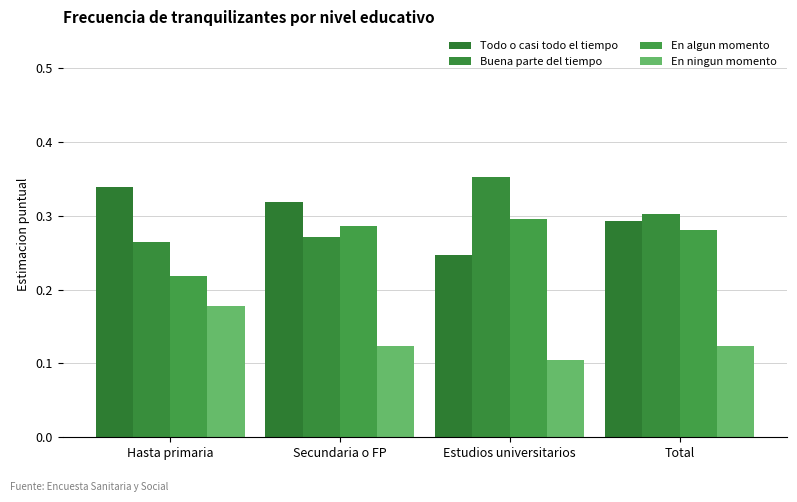

How many bars are there in each group?

4